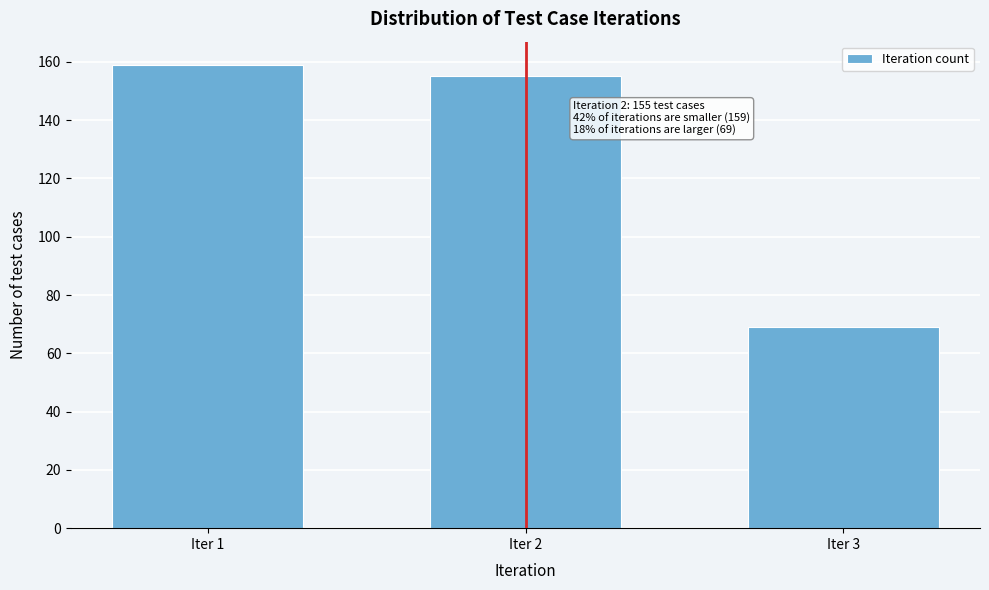

Reading left to right, transcribe all the data shown in this chart.

159	155	69